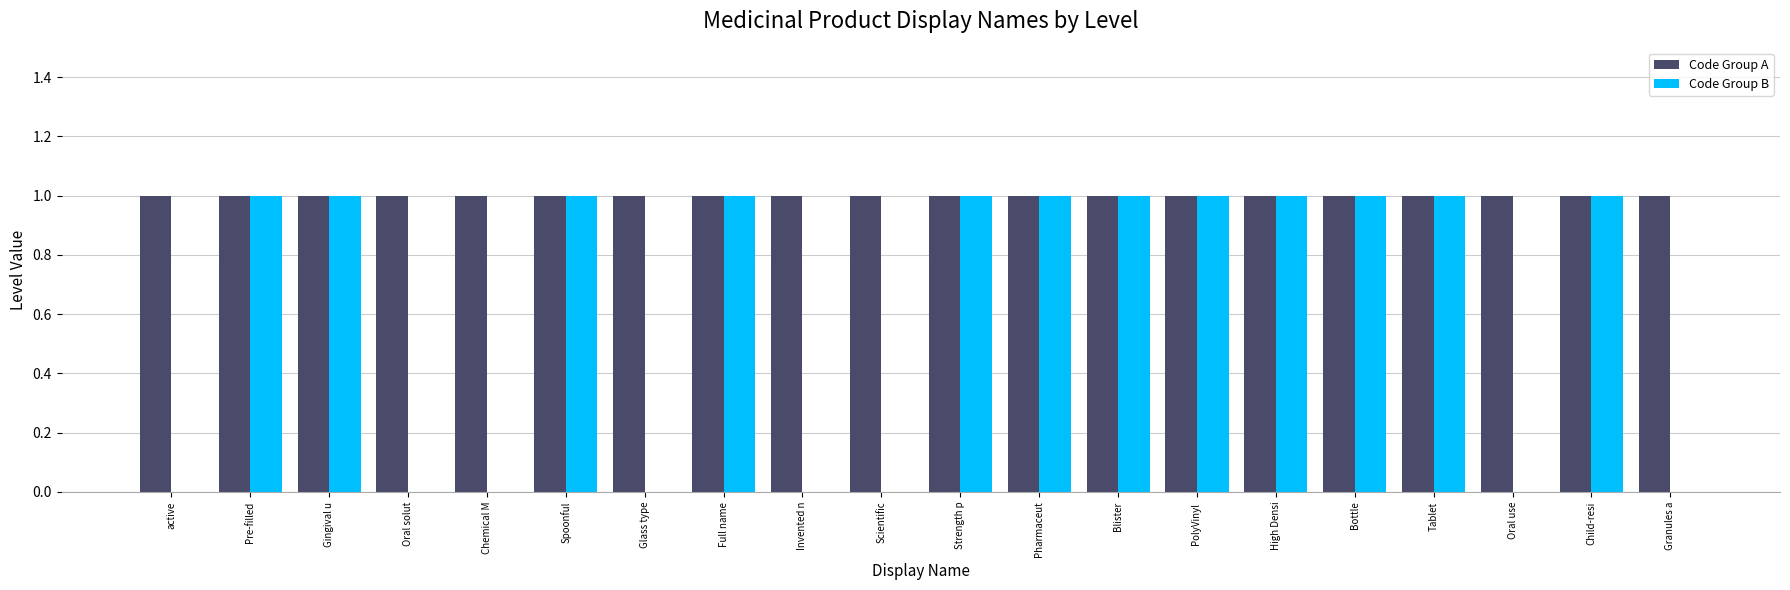

What is the sum of all Code Group B values?

12